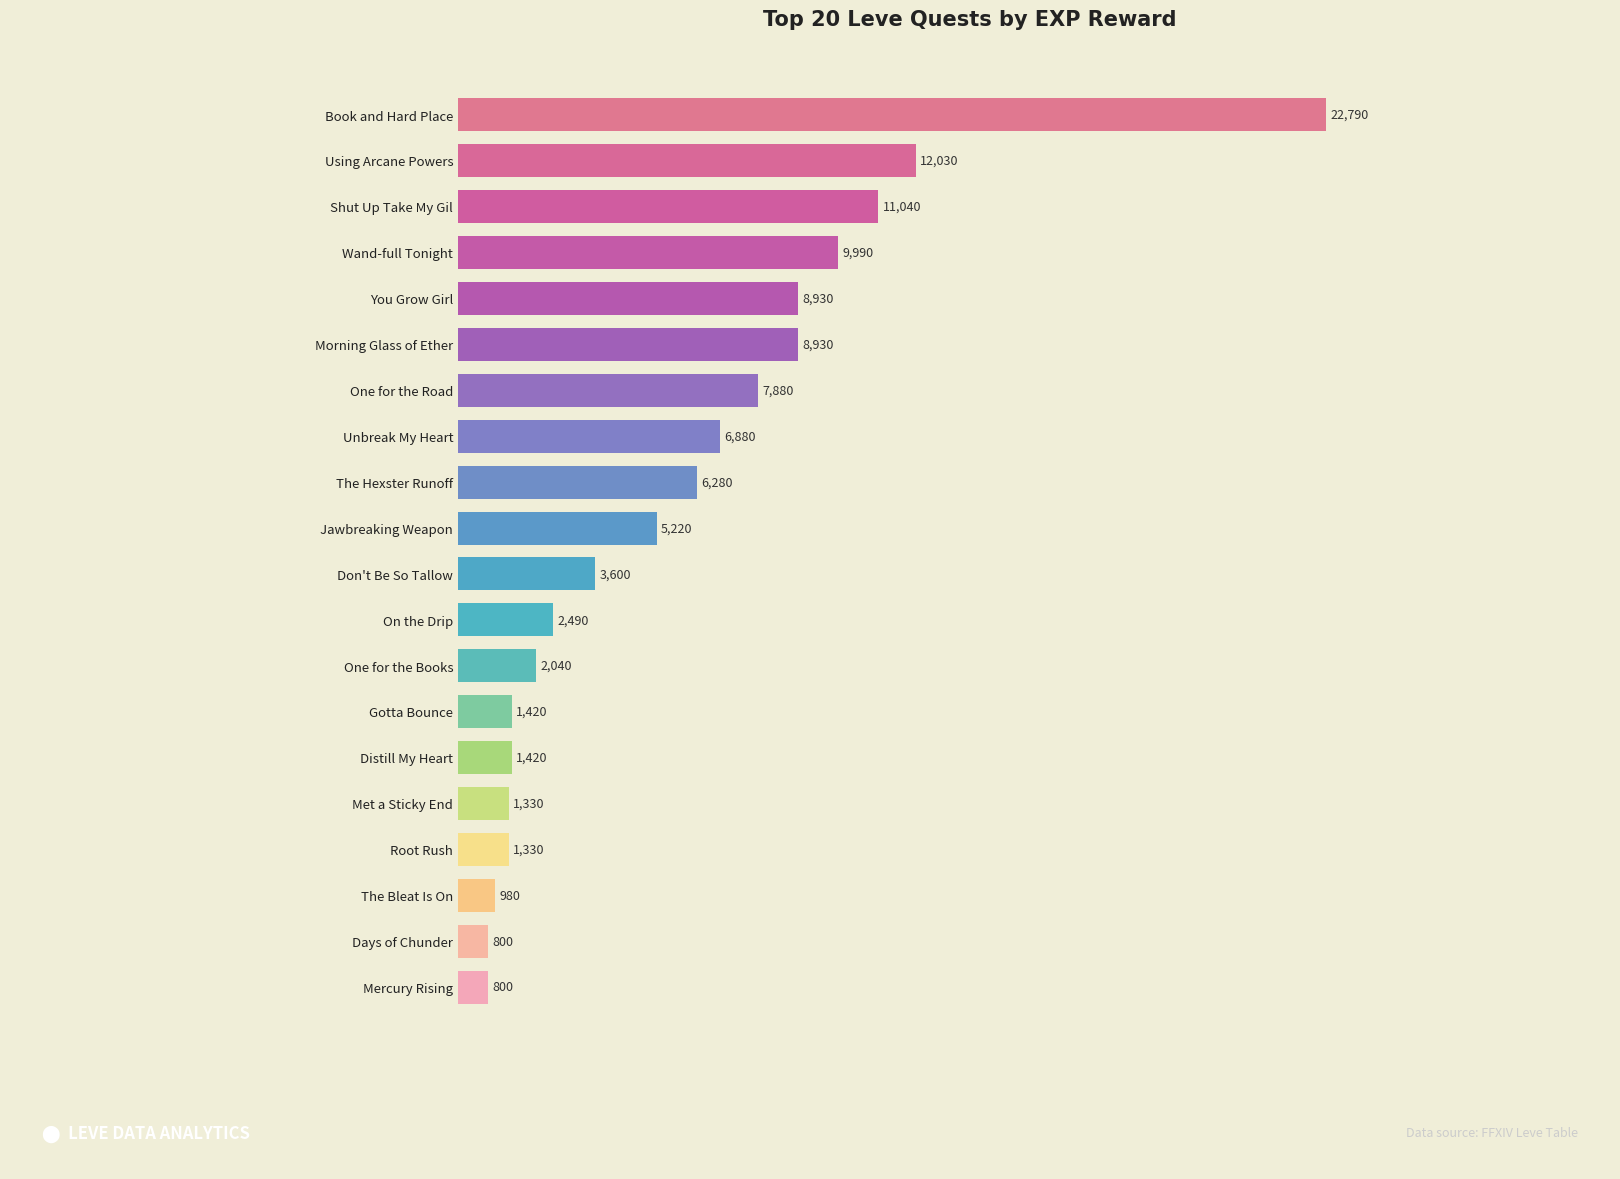

What is the change in value from Met a Sticky End to Jawbreaking Weapon?

+3890